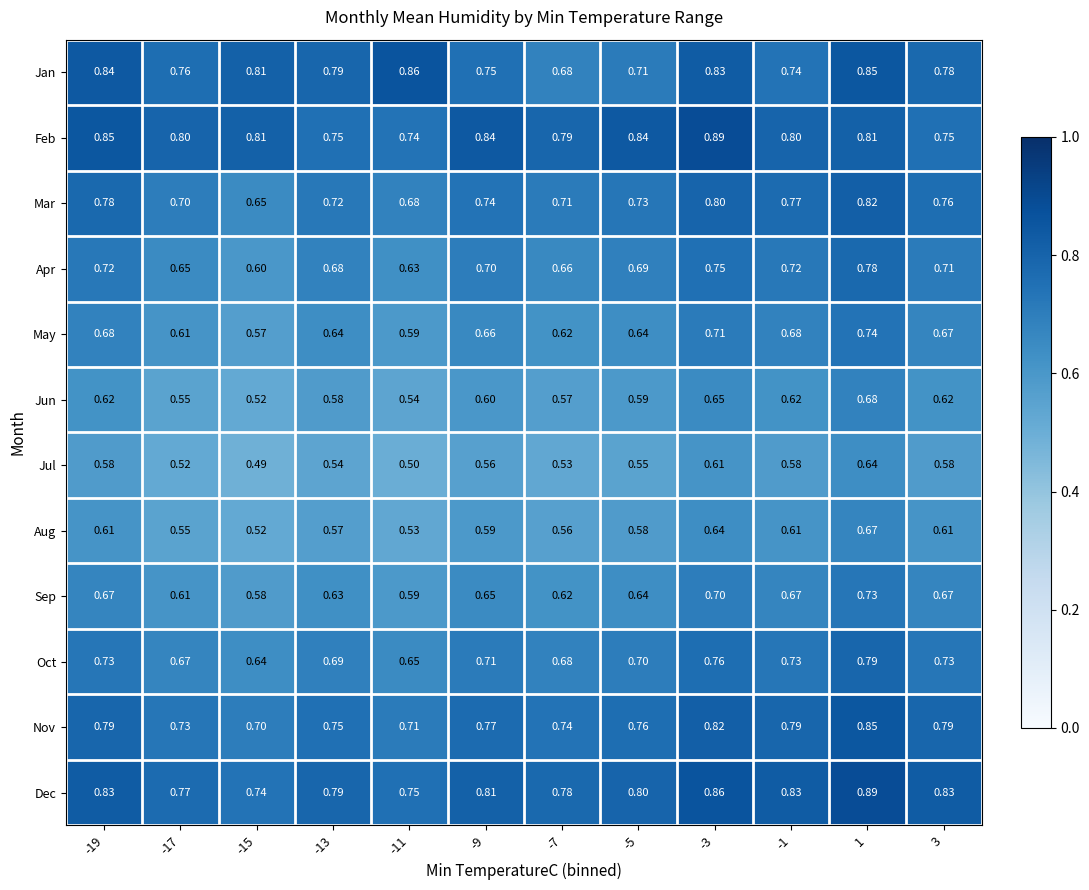

Which series has the largest total across all categories?

Dec